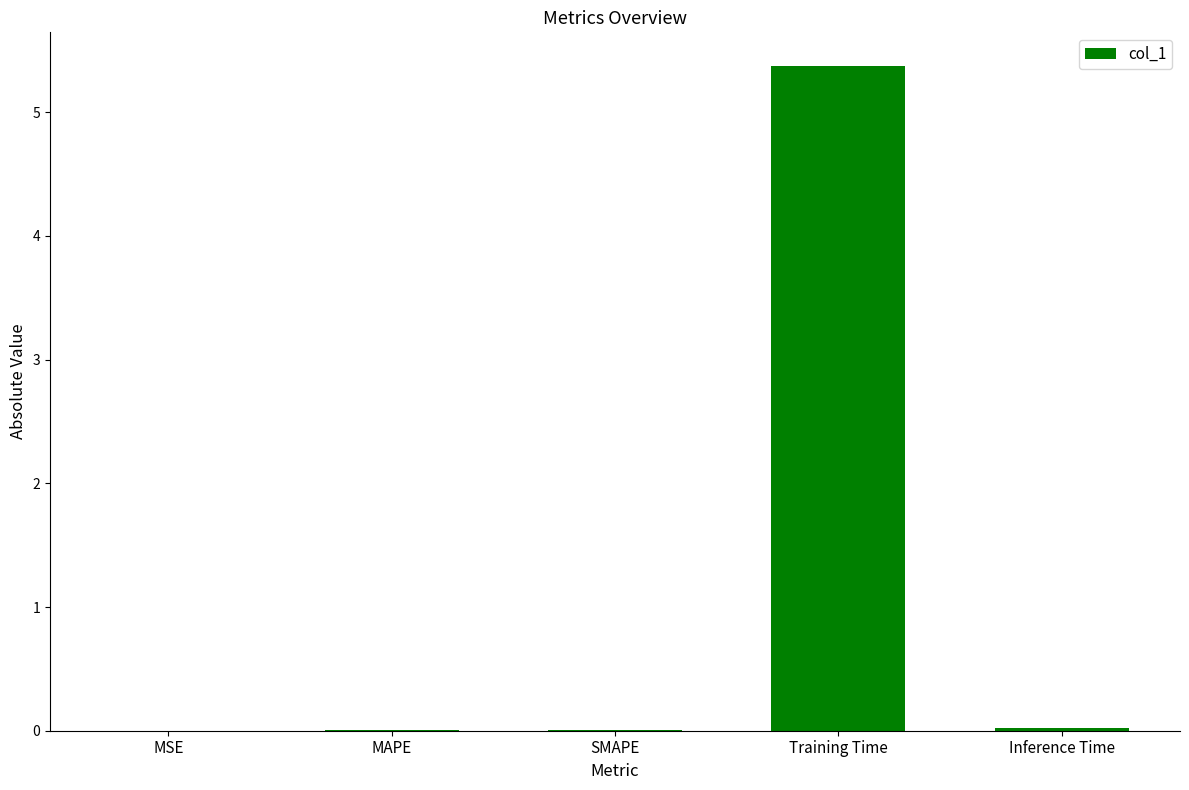

Which category has the highest value across all series?

Training Time